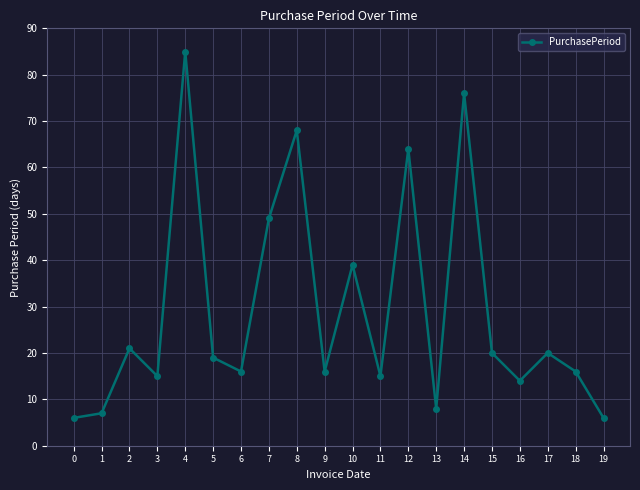

What is the value of the 15th point from the left?

76